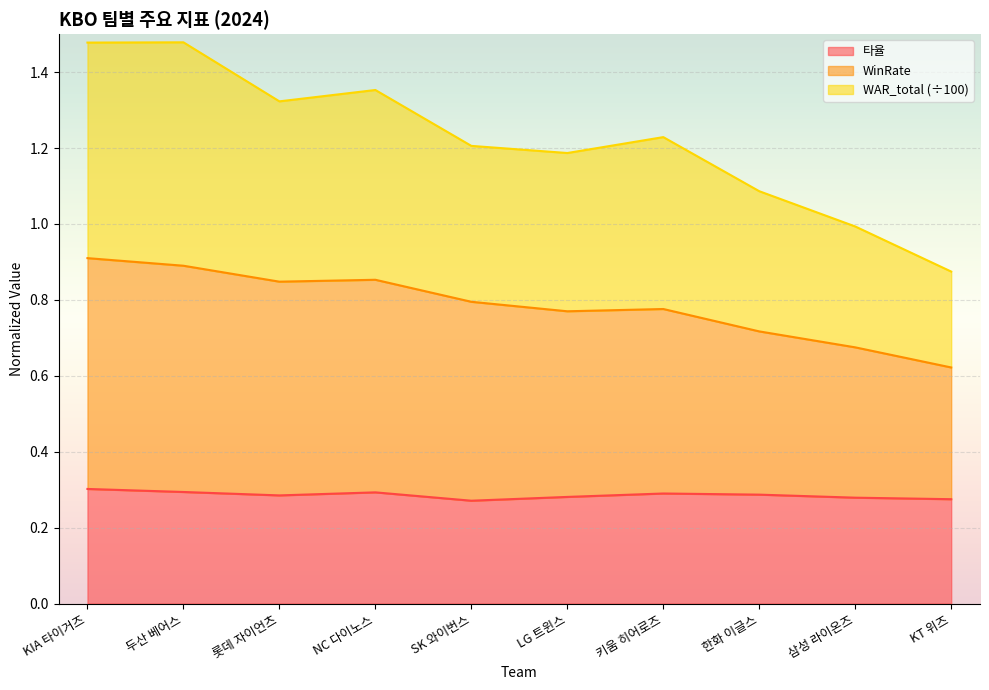

How many categories are shown in the chart?

10